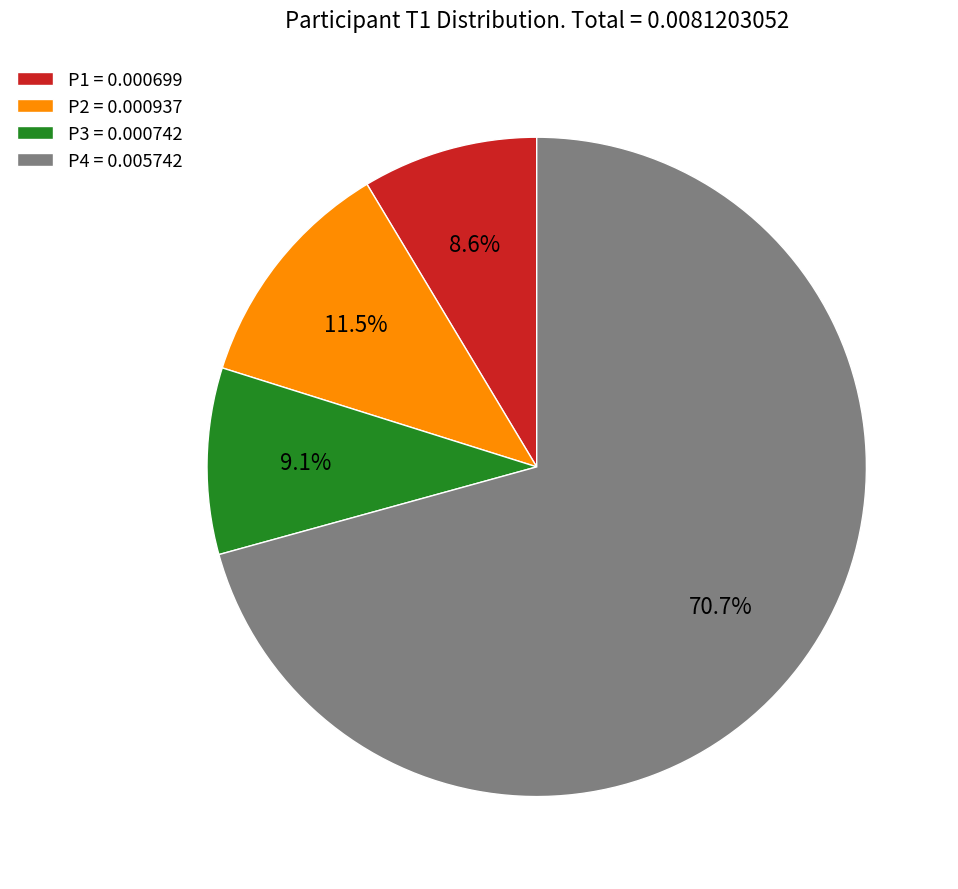

What percentage is NOT represented by P1?

91.4%